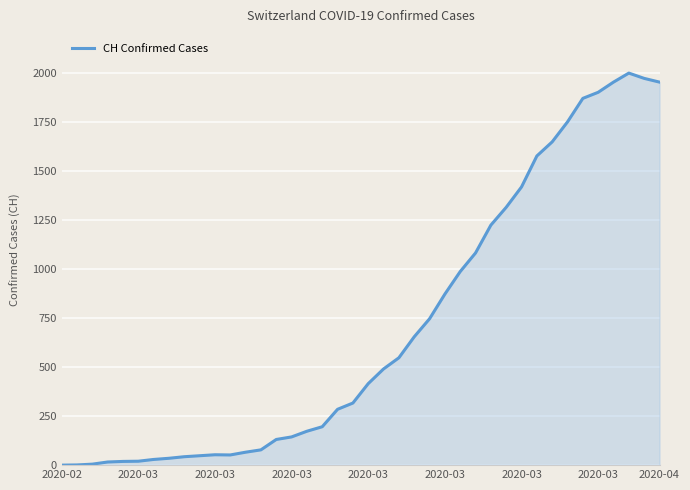

Does the chart have visible grid lines?

Yes